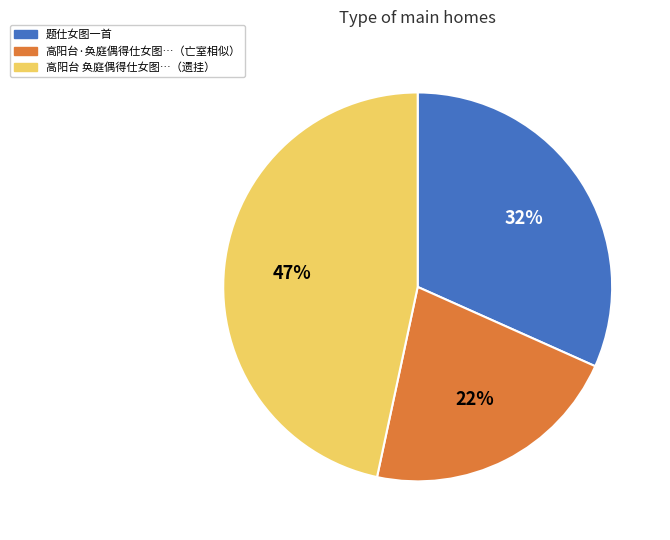

To the nearest percent, what is the difference between the largest and smallest slice percentages?

25%